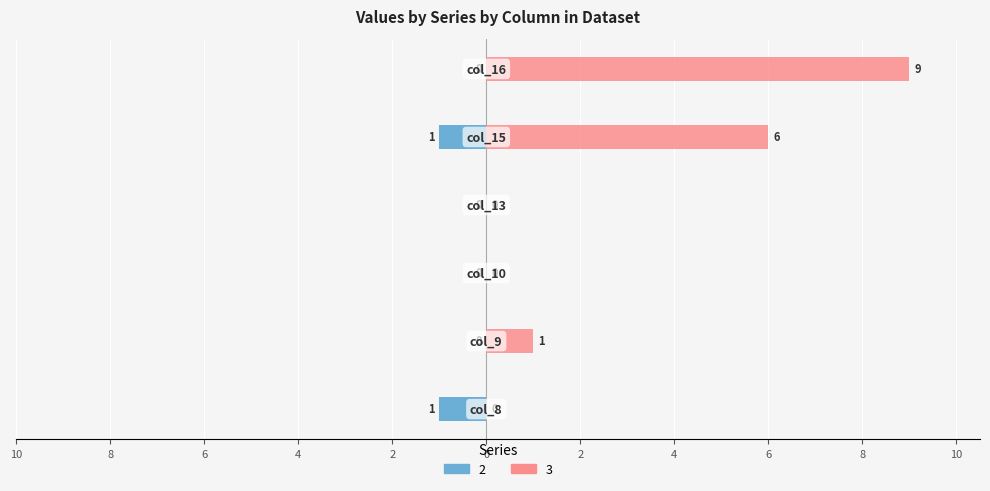

Reading left to right, what are all the values shown in this chart?

2: col_8=-1	col_9=0	col_10=0	col_13=0	col_15=-1	col_16=0
3: col_8=0	col_9=1	col_10=0	col_13=0	col_15=6	col_16=9